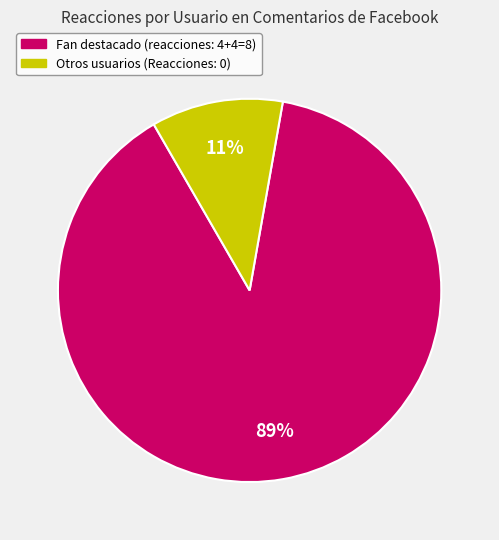

Is there a majority slice in this chart?

Yes